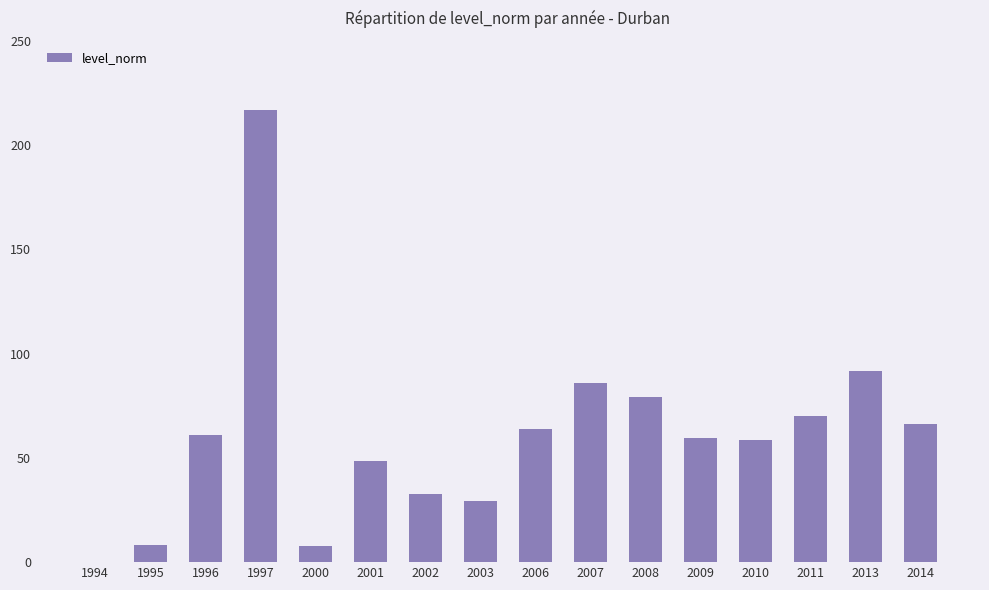

The chart shows a value of 70.0 at 2011. True or false?

True